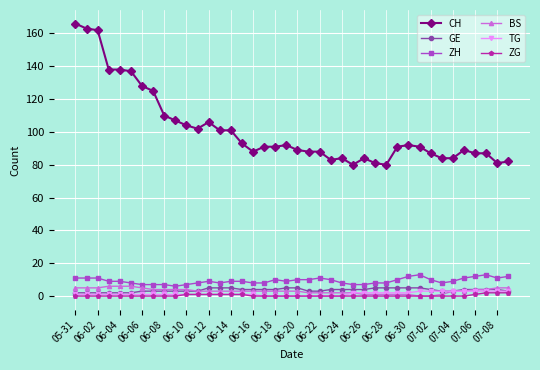

Which series has the largest range (max minus min)?

CH